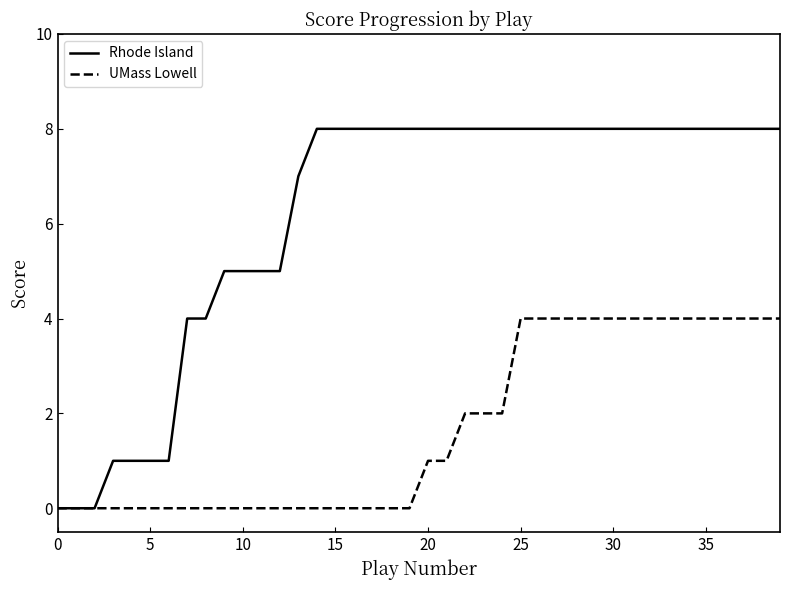

What is the greatest value displayed?

8